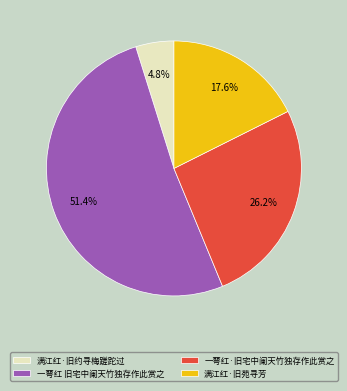

Which category has the smallest portion of the pie?

满江红·旧约寻梅蹉跎过